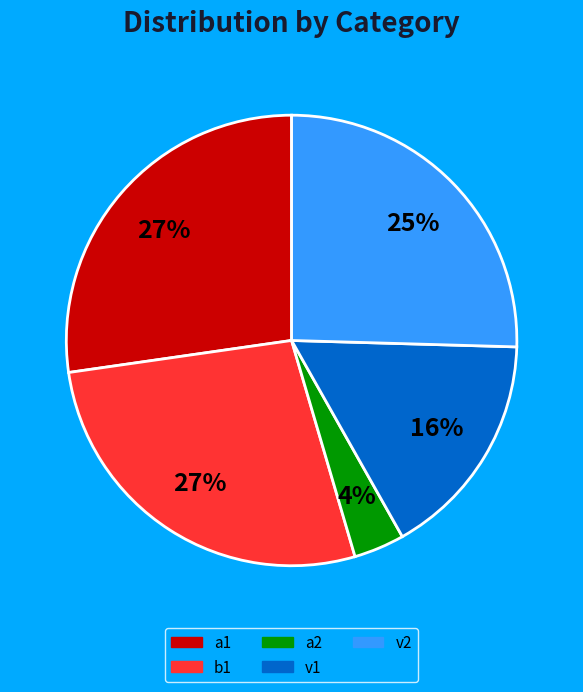

To the nearest percent, what is the average slice percentage?

20%